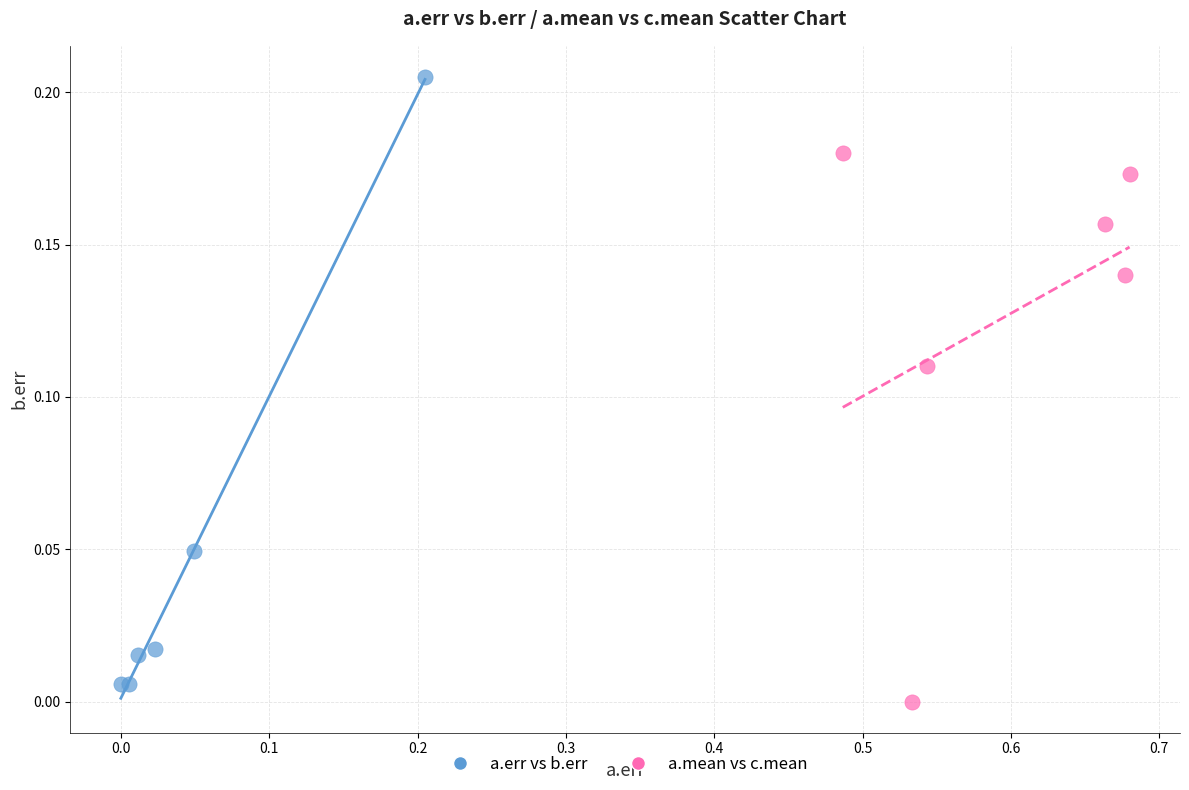

Which series has the largest Y range (max minus min)?

a.err vs b.err